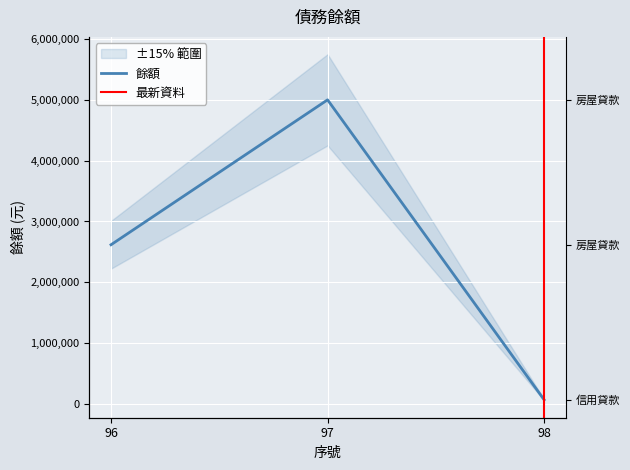

What is the smallest value displayed?

69179